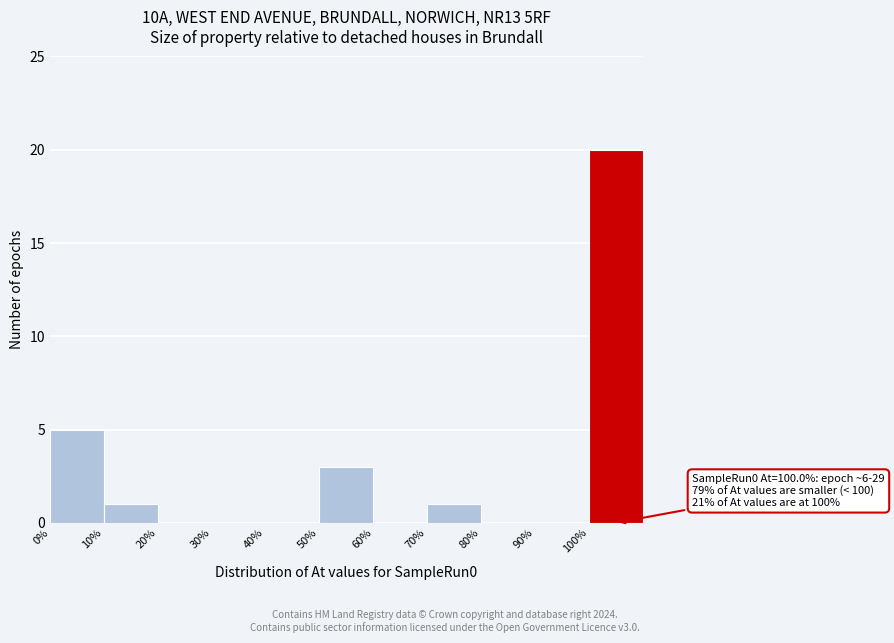

Which range on the x-axis has the tallest bar?

100 to 110